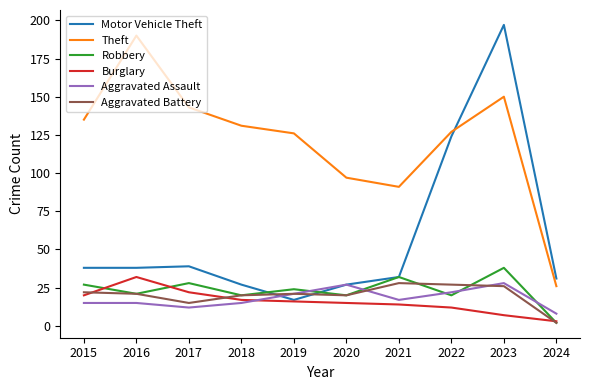

Where is Theft nearest to the value 108?

2020